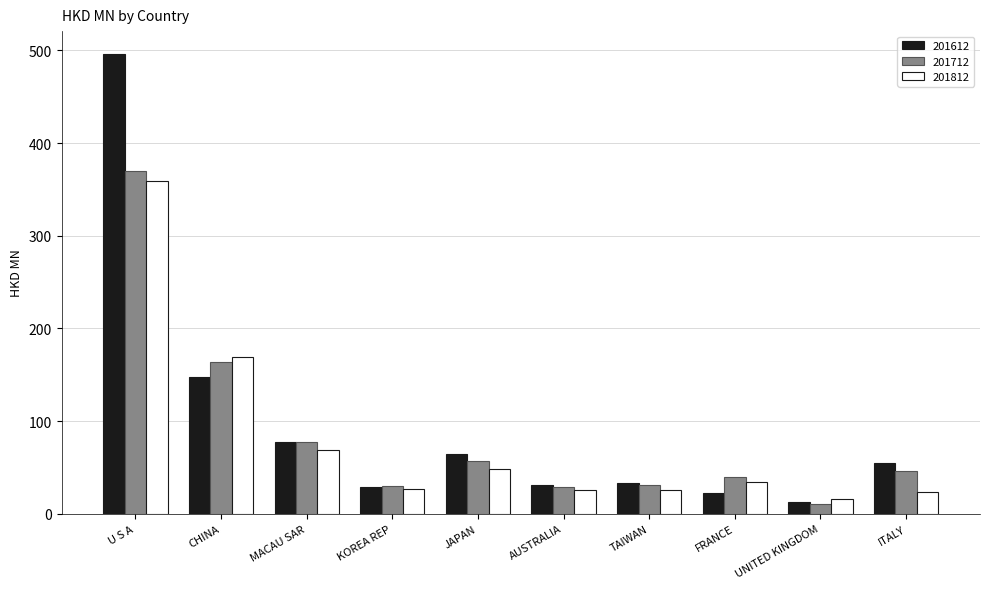

What is the total value across all series at U S A?

1224.7